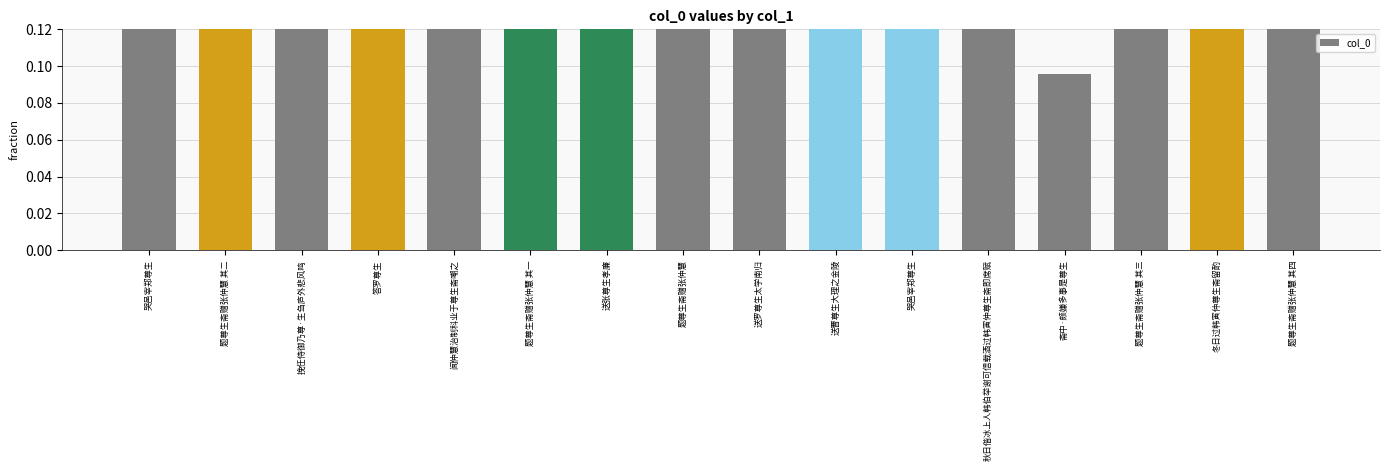

Is it true that the value at 哭邑宰郑尊生 is 0.4?

False